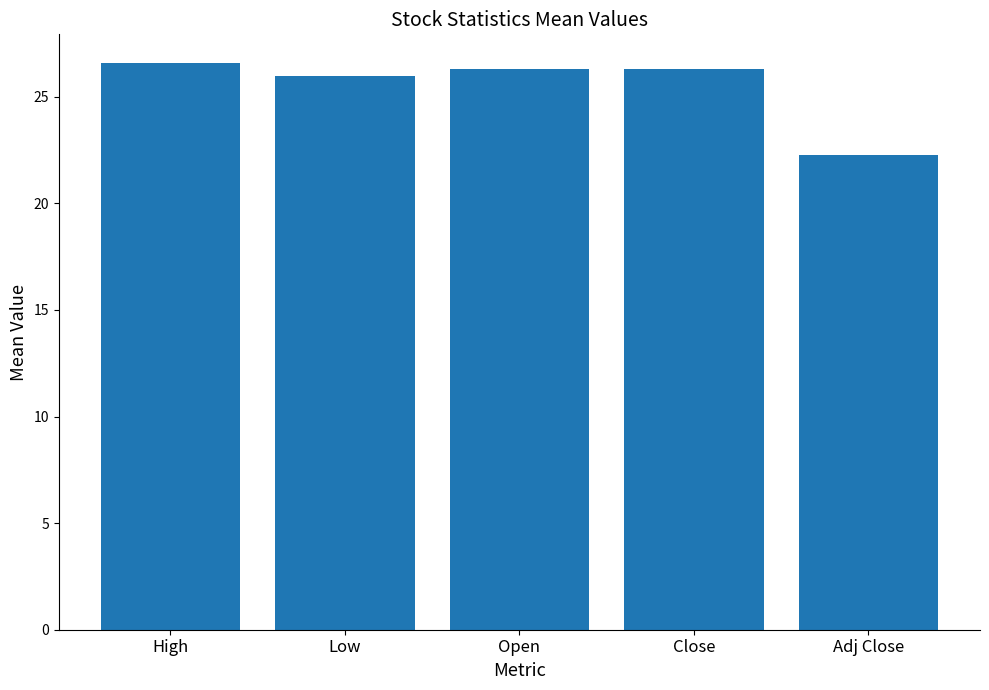

Reading right to left, extract all data points from this chart.

22.3	26.3	26.3	26.0	26.6